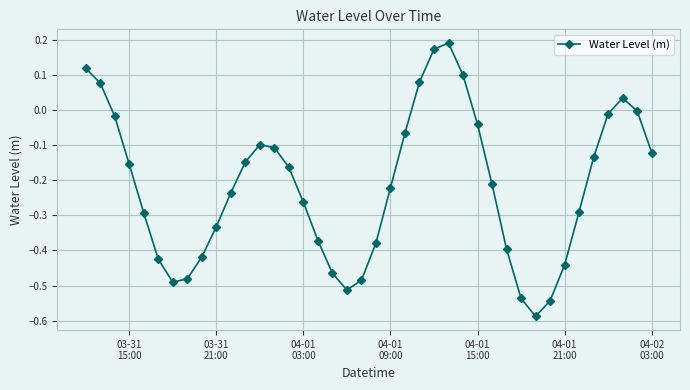

How many points are lower than both their immediate neighbors (excluding endpoints)?

3